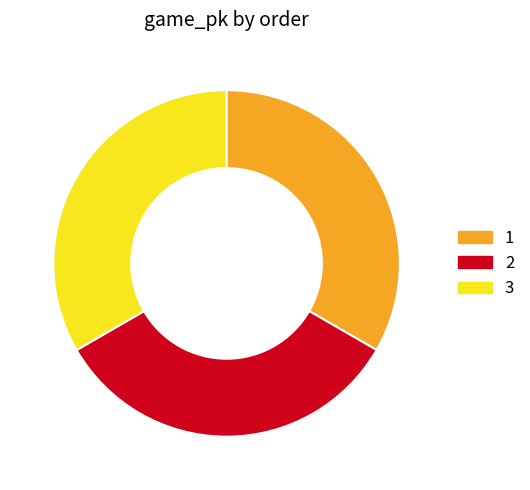

Approximately how many times larger is the value at 1 compared to 3?

1.0